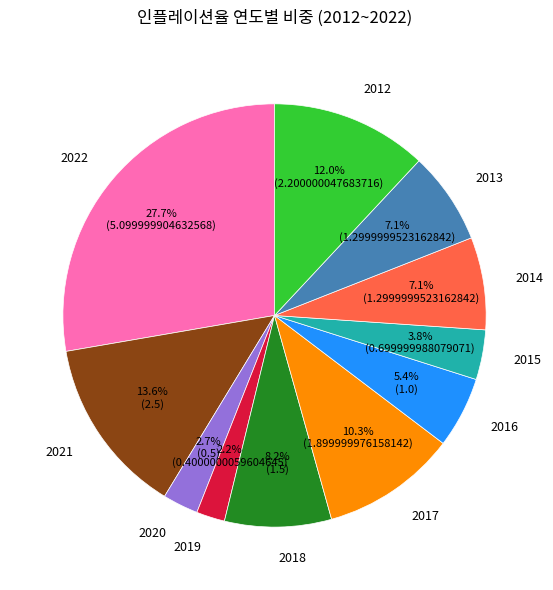

How many segments does this pie chart have?

11